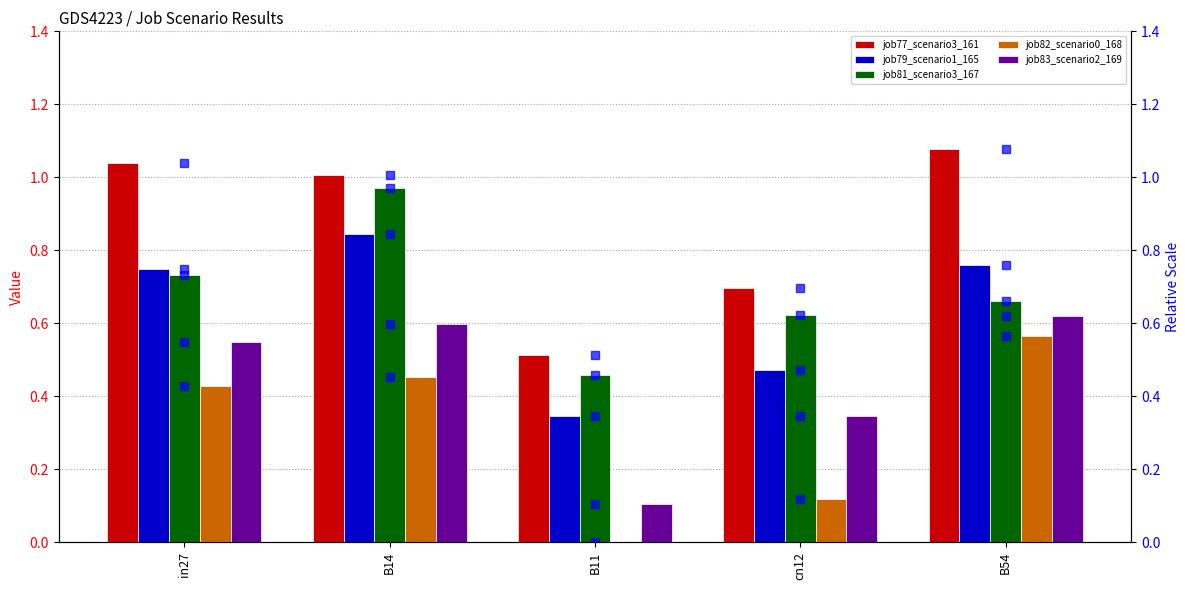

At which label does job81_scenario3_167 reach its minimum?

B11